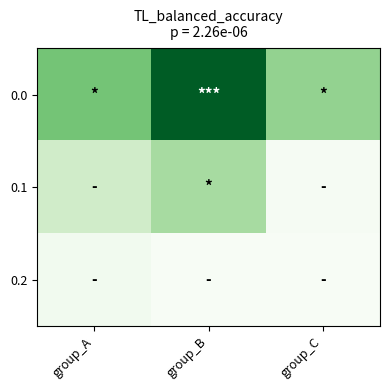

What is the spread (max minus min) of values at group_B?

1015.1